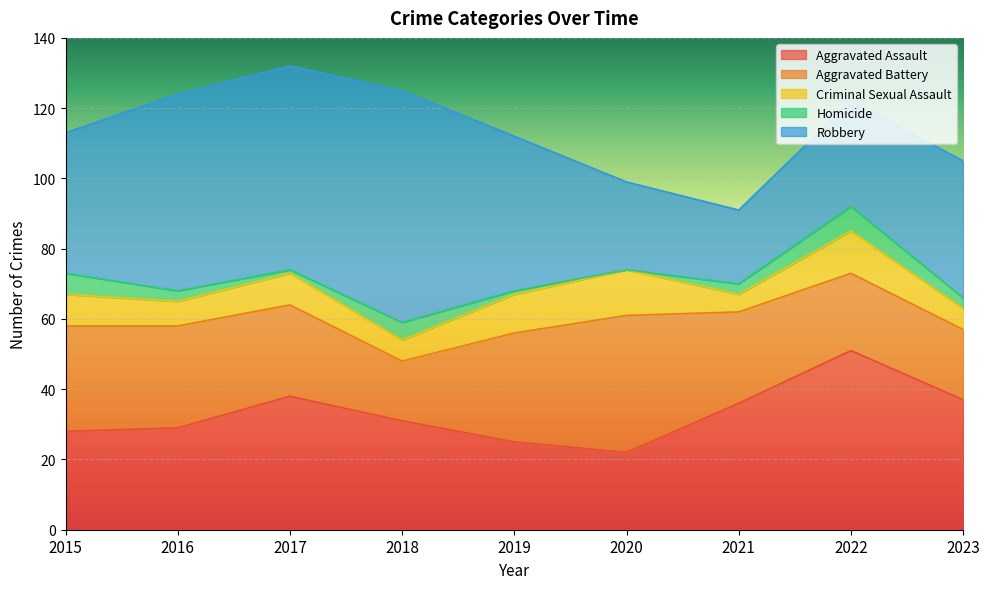

What is the difference between the second highest and minimum values in the Aggravated Assault series?

16